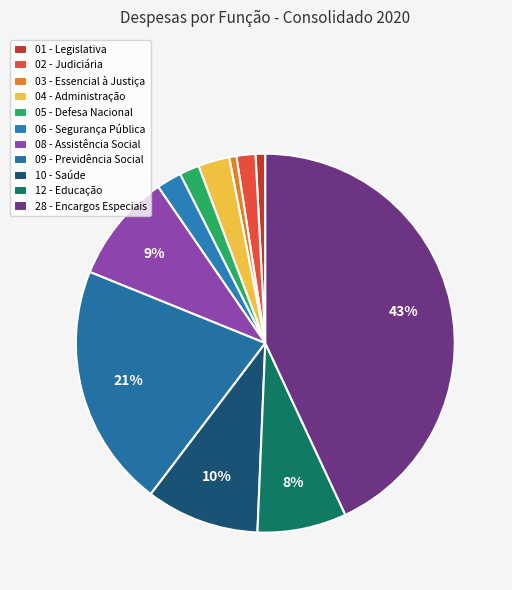

Does 09 - Previdência Social represent more than half of the total?

No